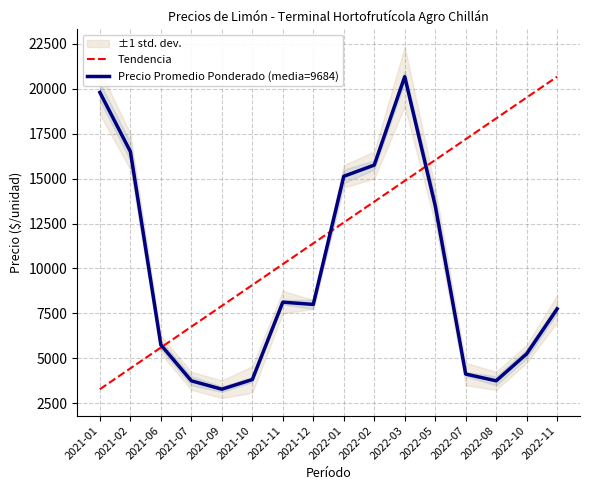

The value of Tendencia at 2021-06 is 1516.8. True or false?

False